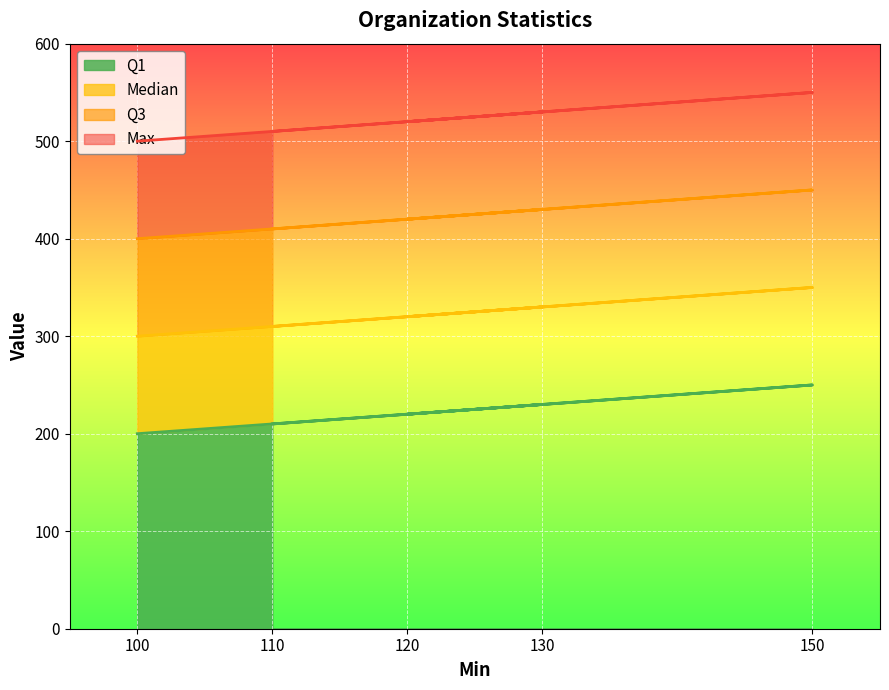

True or false: Max and Median cross at least once.

False